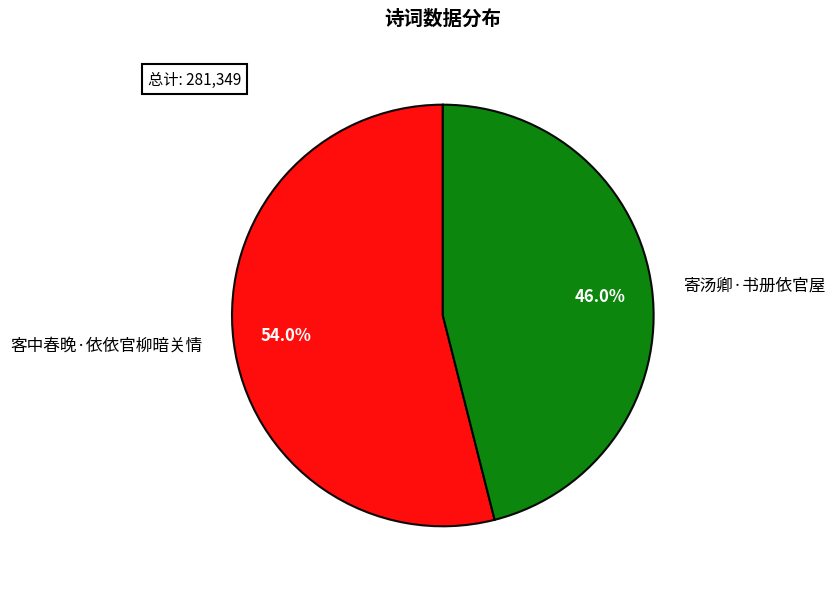

What portion of the pie excludes 客中春晚·依依官柳暗关情?

46.0%